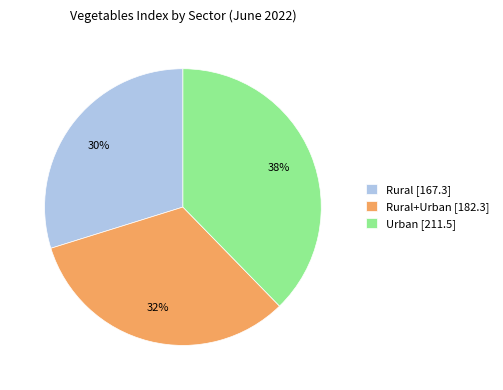

Rank the categories by value from lowest to highest.

Rural [167.3], Rural+Urban [182.3], Urban [211.5]